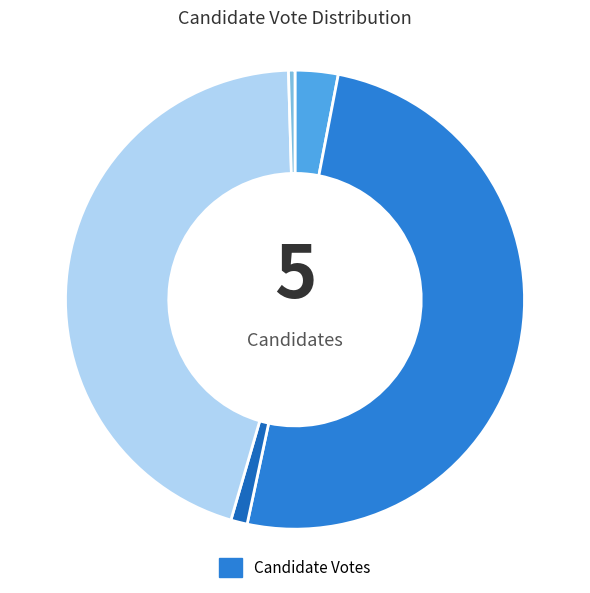

Which category accounts for the majority?

coxs